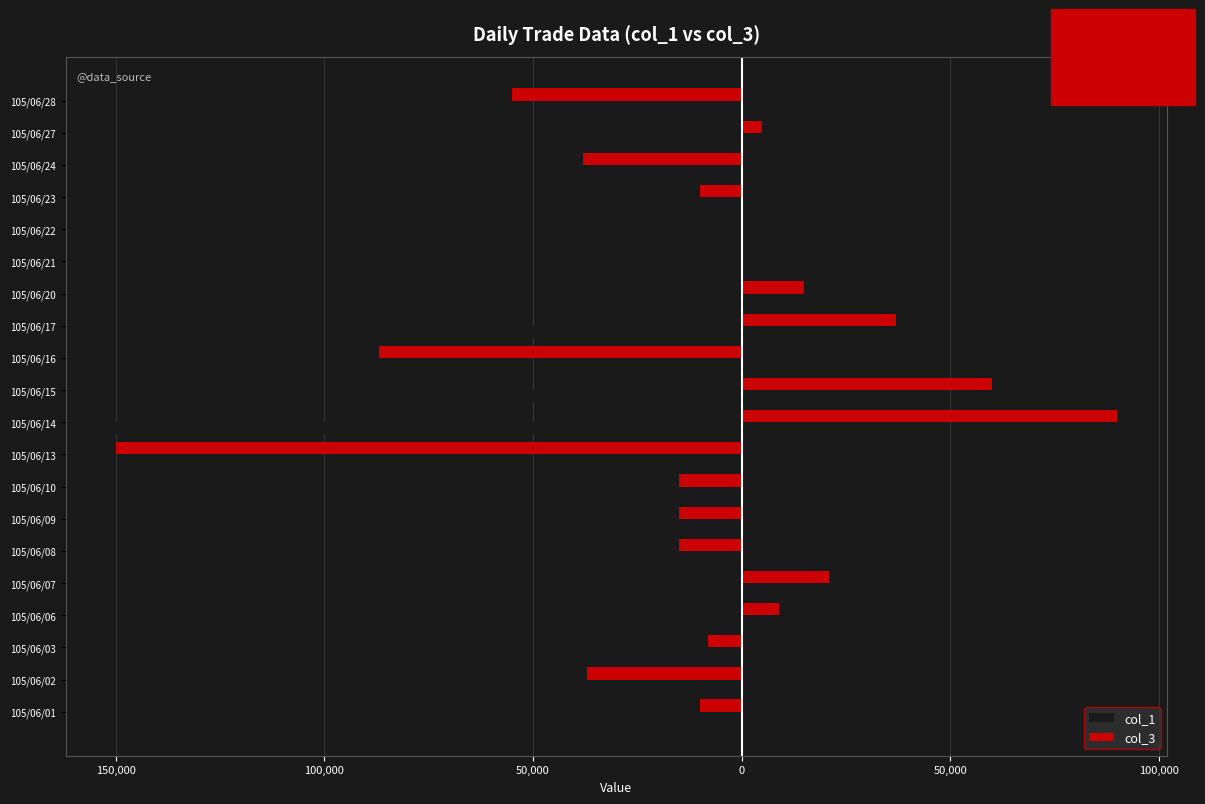

Reading left to right, list all the values displayed in this chart.

col_1: -20000	-3000	0	-40000	-21000	-10000	-10000	-10000	-10000	-150000	-60000	0	-82000	-45000	-25000	-20000	0	-2000	-5000	0
col_3: -10000	-37000	-8000	9000	21000	-15000	-15000	-15000	-150000	90000	60000	-87000	37000	15000	0	0	-10000	-38000	5000	-55000